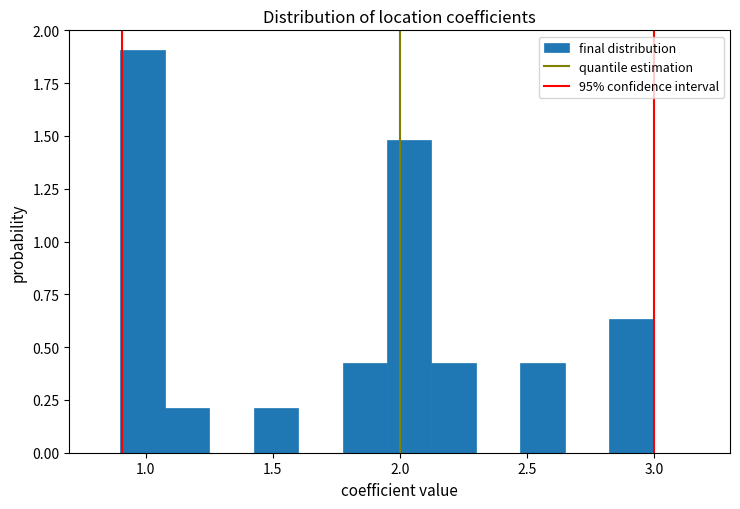

Read against the x-axis, roughly where is the centre of the tallest bar?

1.00